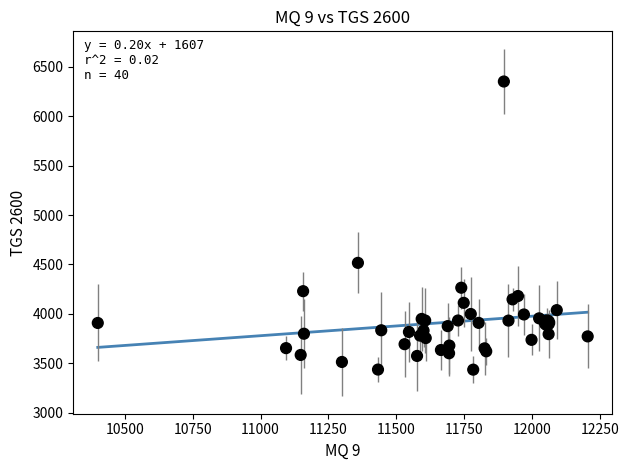

What Y value in the scatter plot is closest to 4893?

4516